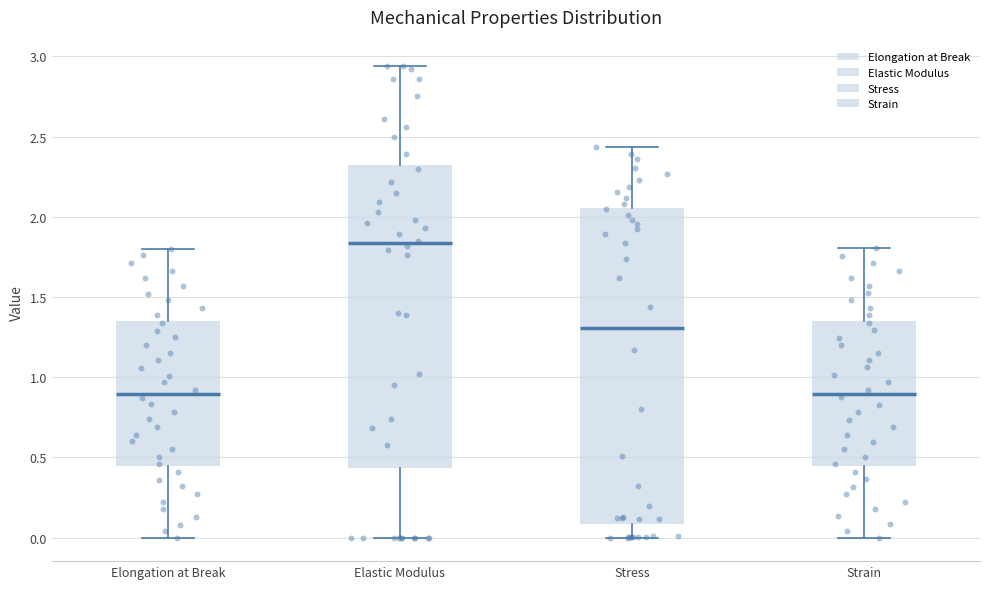

Where is the upper edge of the box for Stress on the y-axis? The values are not printed on the chart, so give them approximately, as read against the axis.

2.05